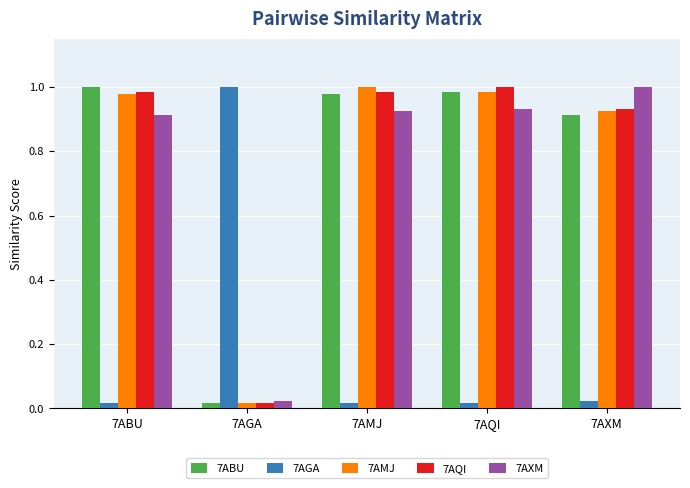

The value of 7AMJ at 7AQI is 1.4. True or false?

False